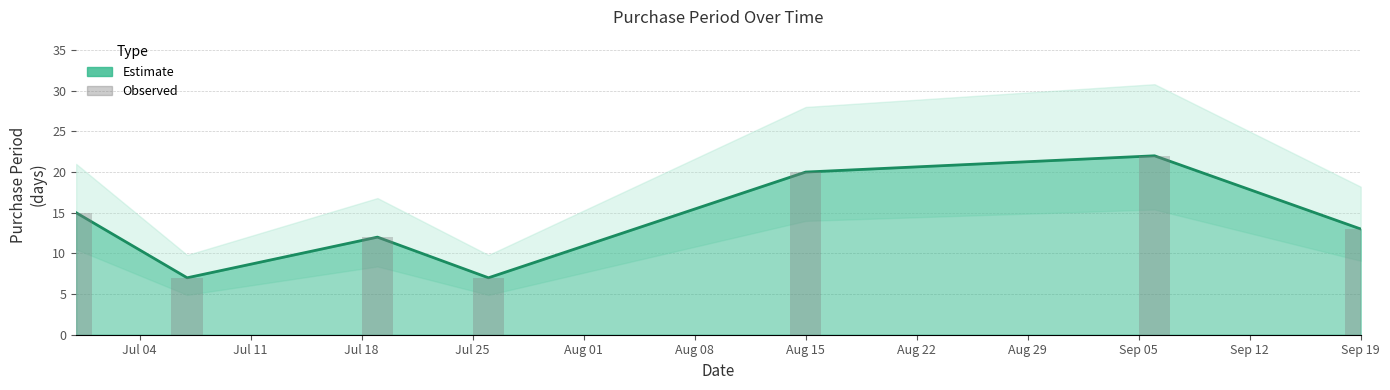

Reading left to right, transcribe all the data shown in this chart.

15	7	12	7	20	22	13